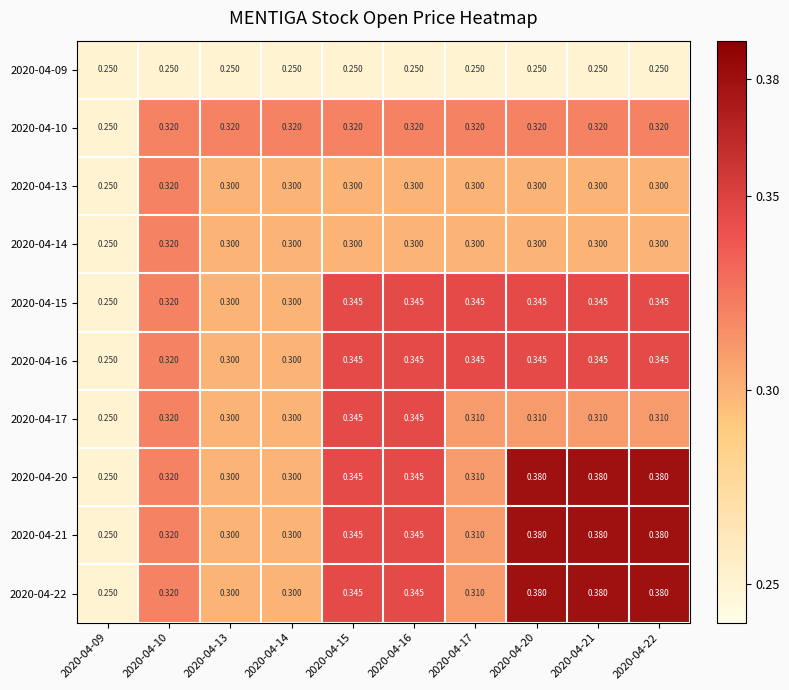

Is the value of 2020-04-22 at 2020-04-22 greater than the value of 2020-04-13 at 2020-04-15?

Yes